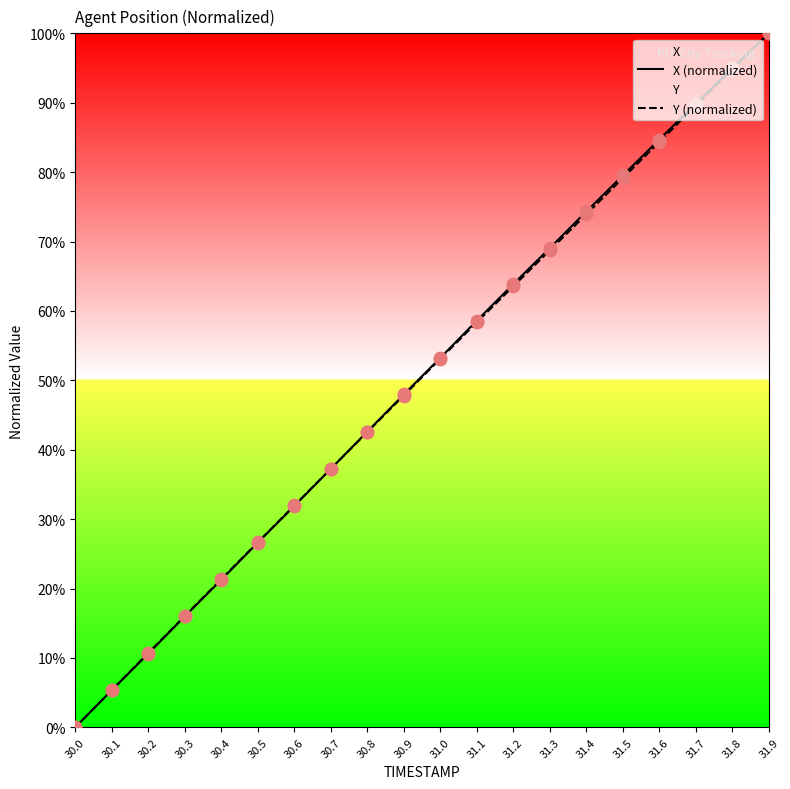

Which series has the largest Y range (max minus min)?

X (normalized)